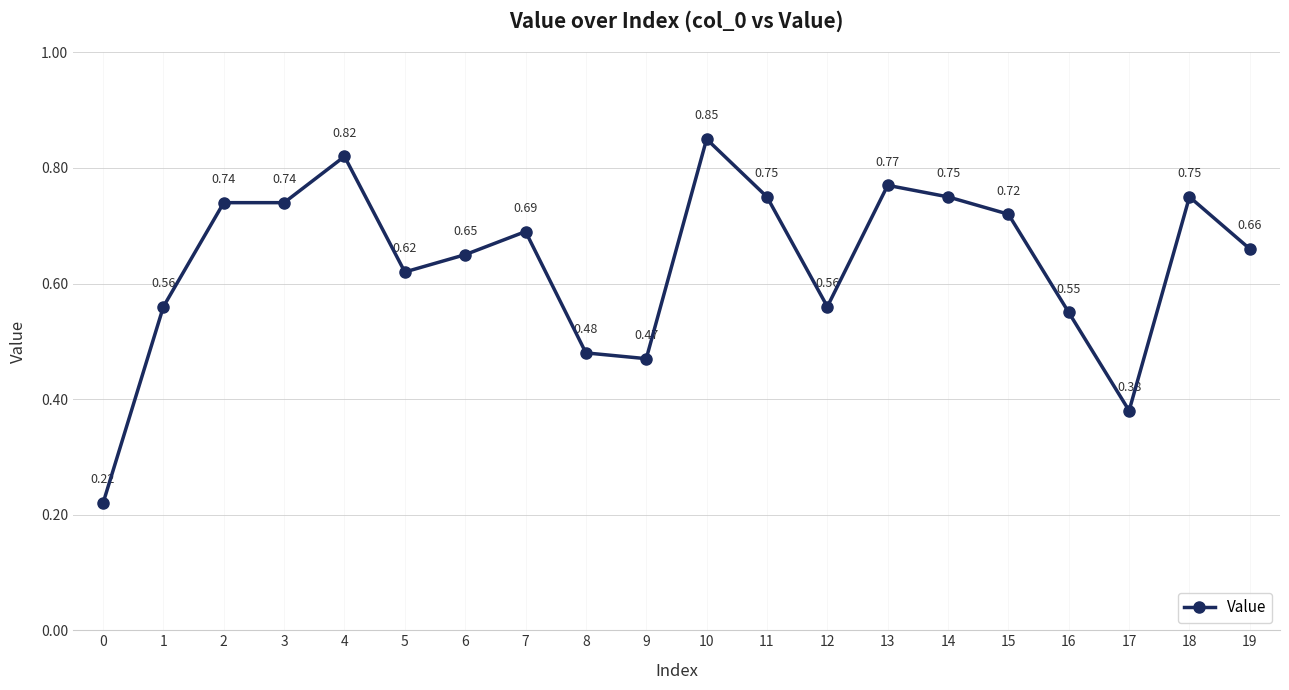

Which has a higher value, 18 or 12?

18